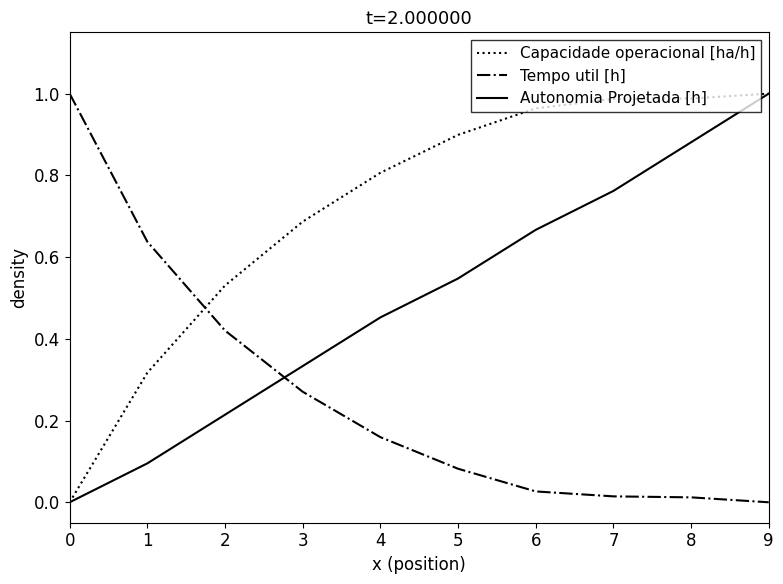

Which series has the largest total across all categories?

Capacidade operacional [ha/h]